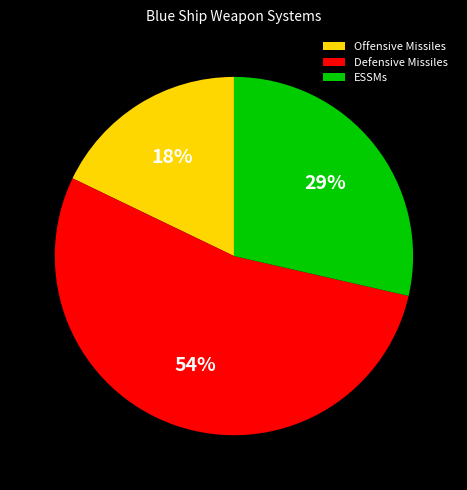

Is the sum of ESSMs and Defensive Missiles greater than half?

Yes